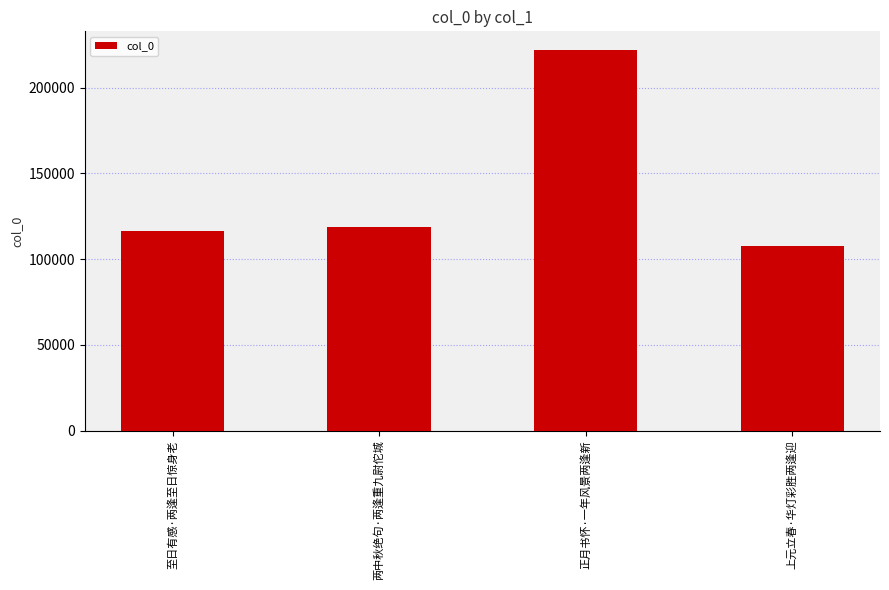

Between 上元立春·华灯彩胜两逢迎 and 至日有感·两逢至日惊身老, which is larger?

至日有感·两逢至日惊身老